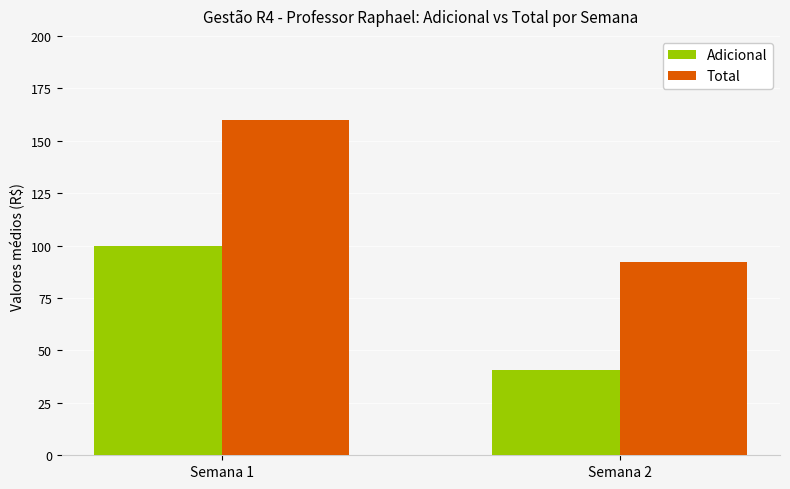

What is the sum of the Total values at Semana 2 and Semana 1?

252.2